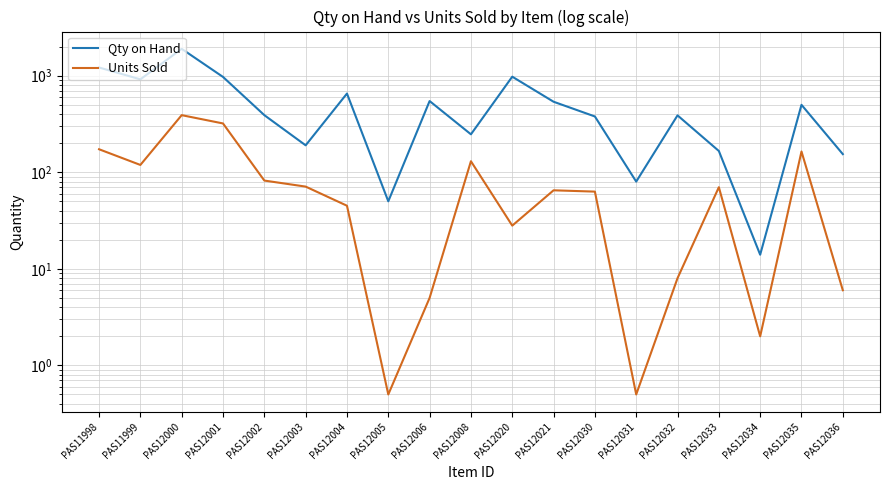

Which series changed the most between PAS11999 and PAS12005?

Qty on Hand